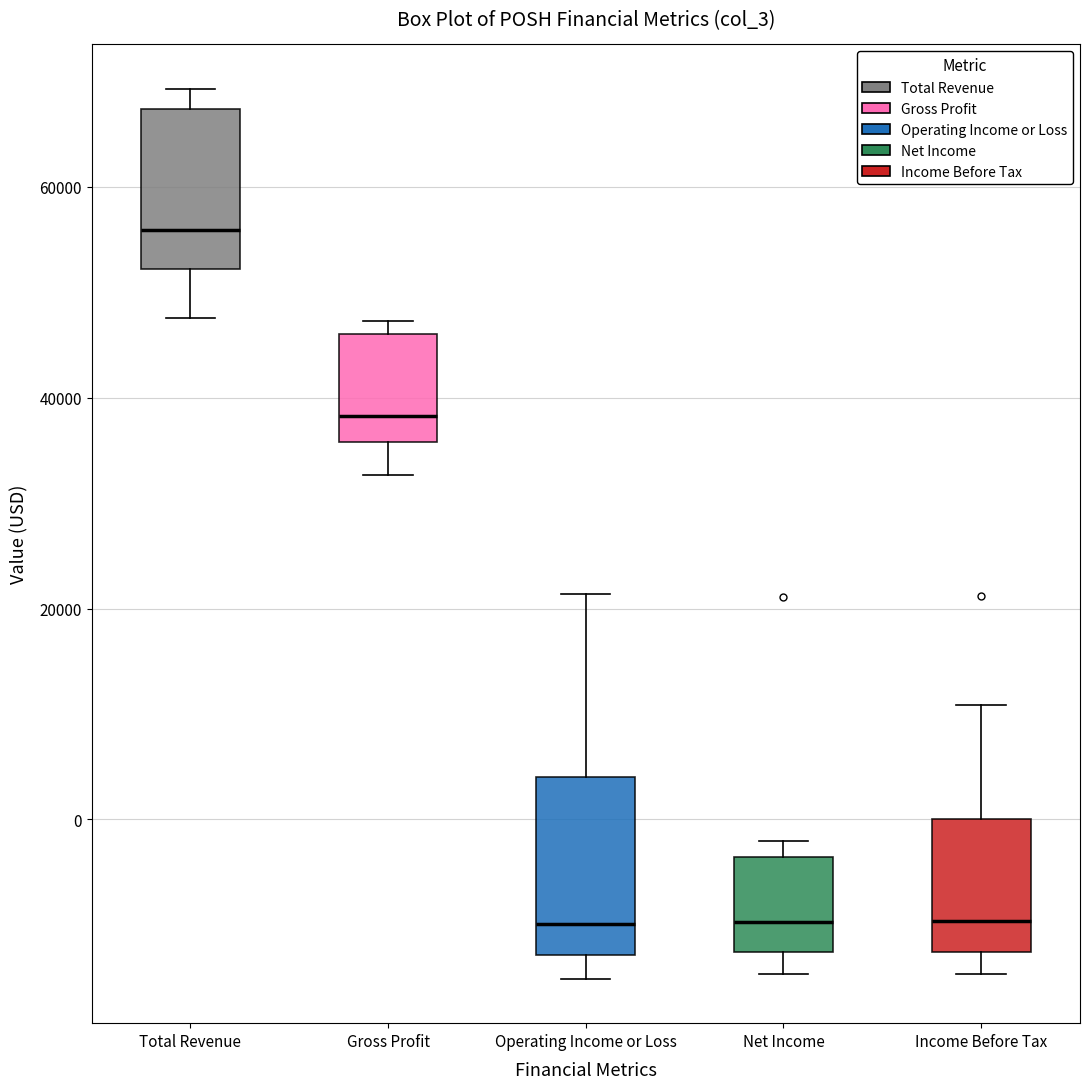

Reading left to right, read every box against the y-axis: the position of its median line, the range the box covers, and the ends of its whiskers. The values are not printed on the chart, so give them approximately, as read against the axis.

Total Revenue: median 56000, box 52000 to 68000, whiskers 48000 to 70000
Gross Profit: median 38000, box 36000 to 46000, whiskers 32000 to 48000
Operating Income or Loss: median -10000, box -12000 to 4000, whiskers -16000 to 22000
Net Income: median -10000, box -12000 to -4000, whiskers -14000 to -2000
Income Before Tax: median -10000, box -12000 to 0, whiskers -14000 to 10000